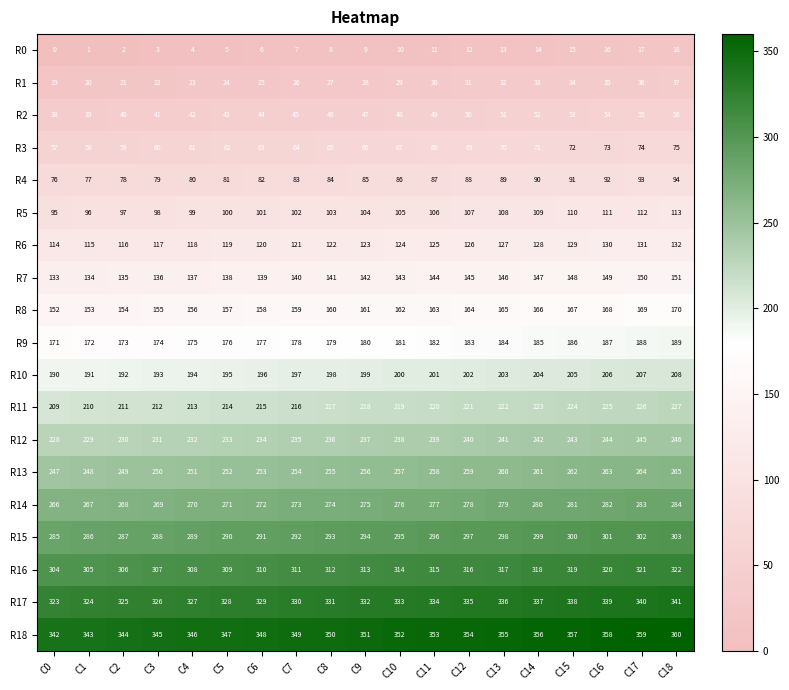

At which label is R7 closest to 142?

C9